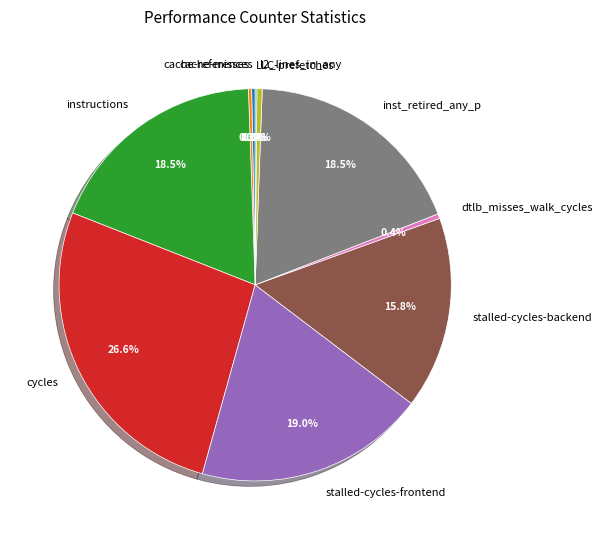

Combined, do instructions and cache-references account for over 50%?

No